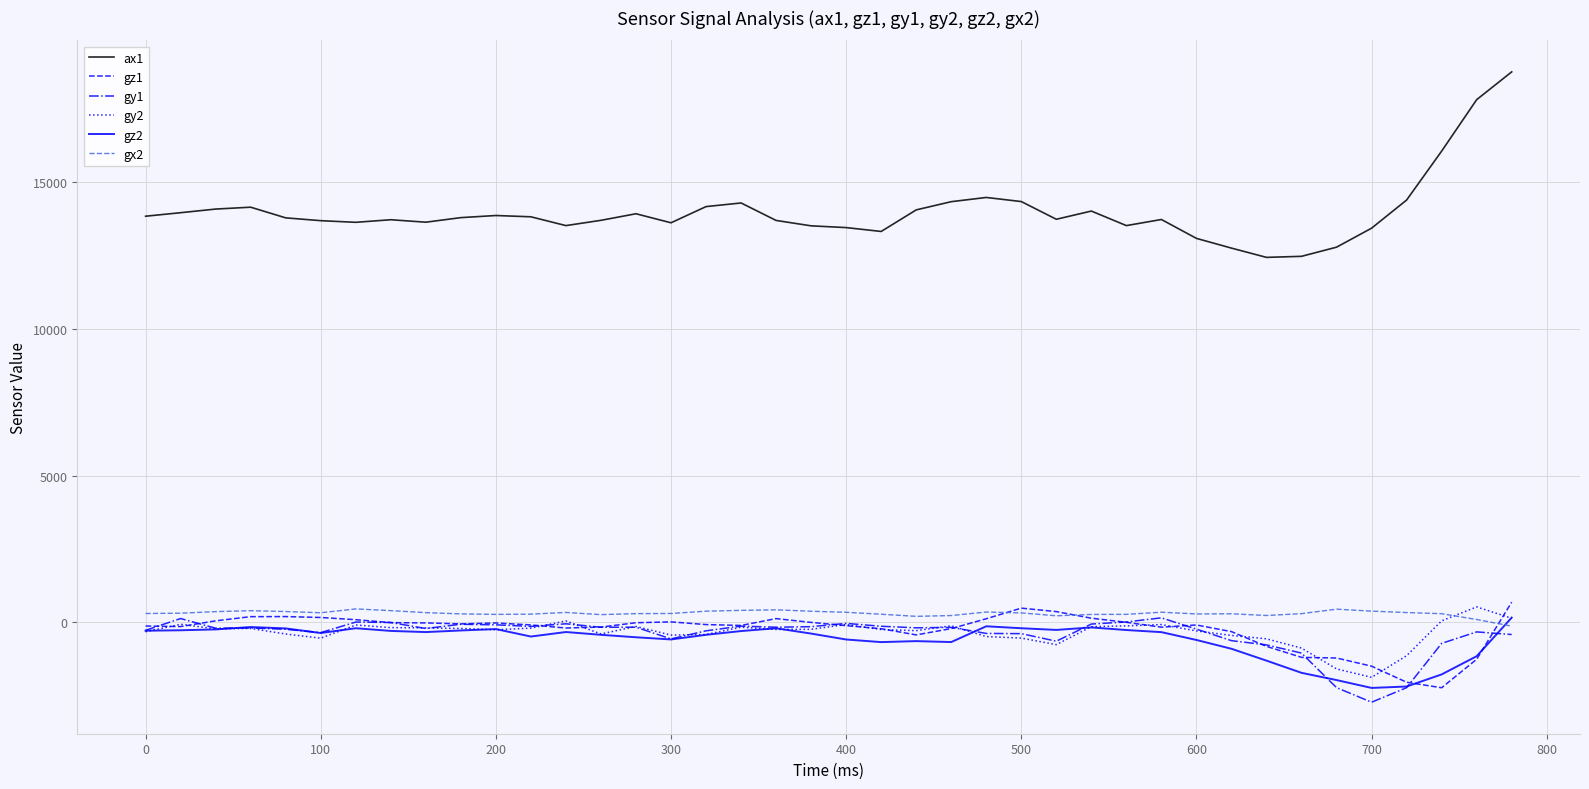

Which series has the largest range (max minus min)?

ax1